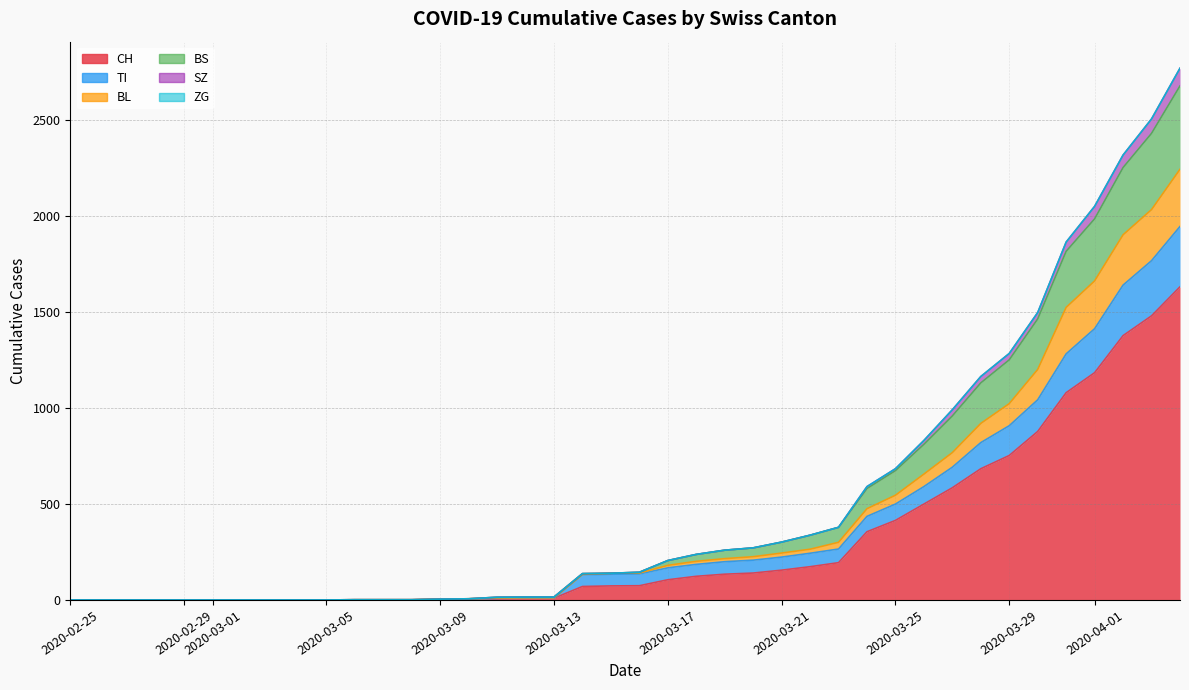

Which series has the largest range (max minus min)?

CH